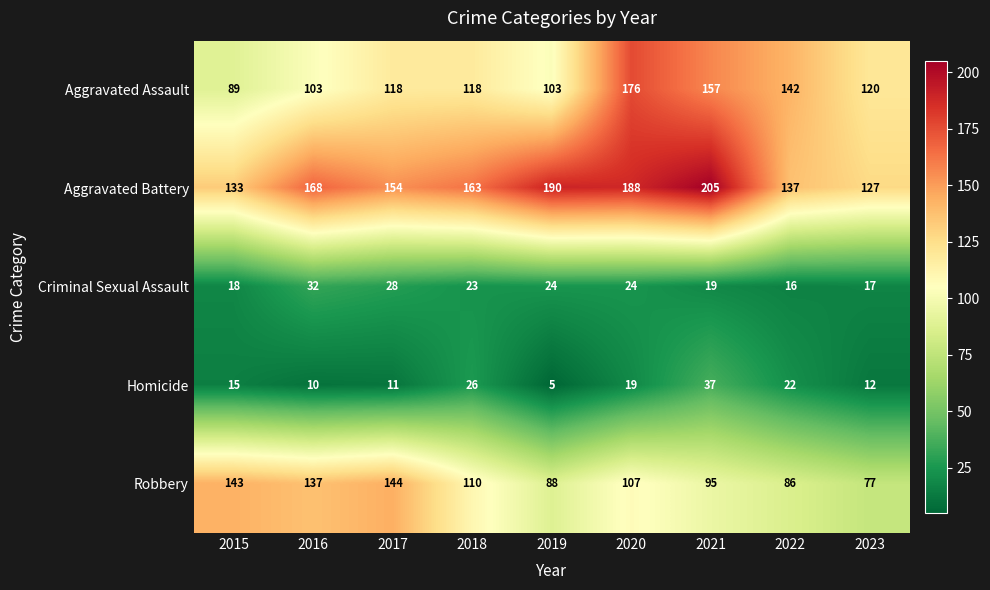

List the series in order of their peak value, lowest first.

Criminal Sexual Assault, Homicide, Robbery, Aggravated Assault, Aggravated Battery